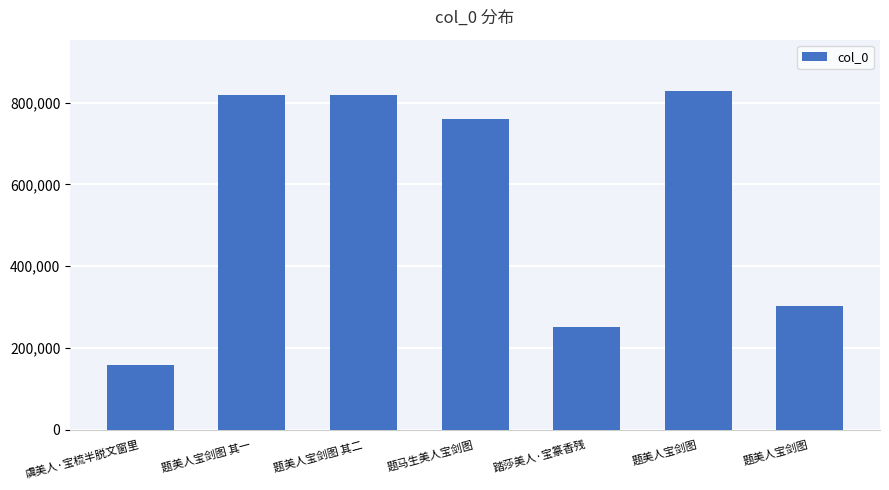

How many bars are there in total?

7